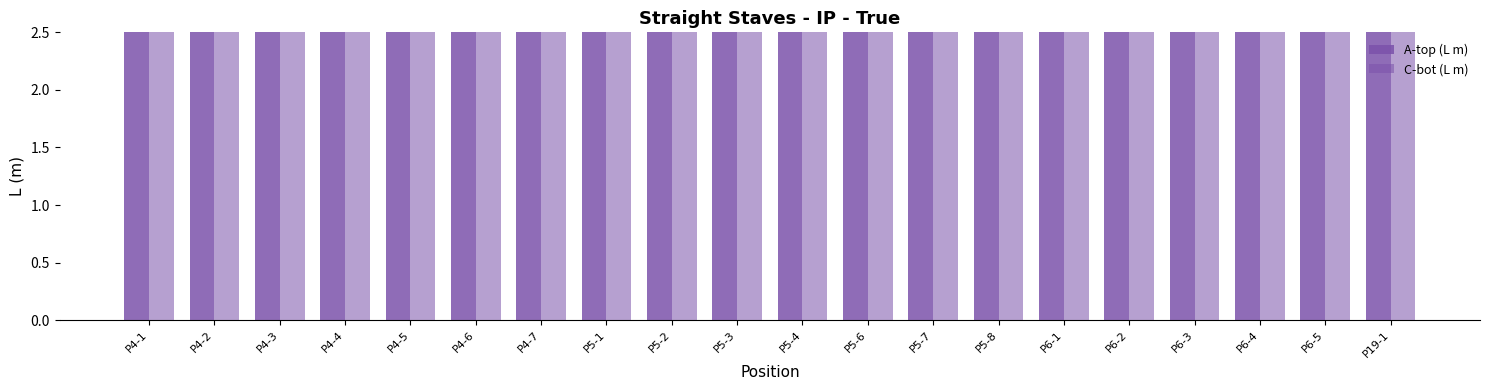

What is the sum of all C-bot (L m) values?

153.2